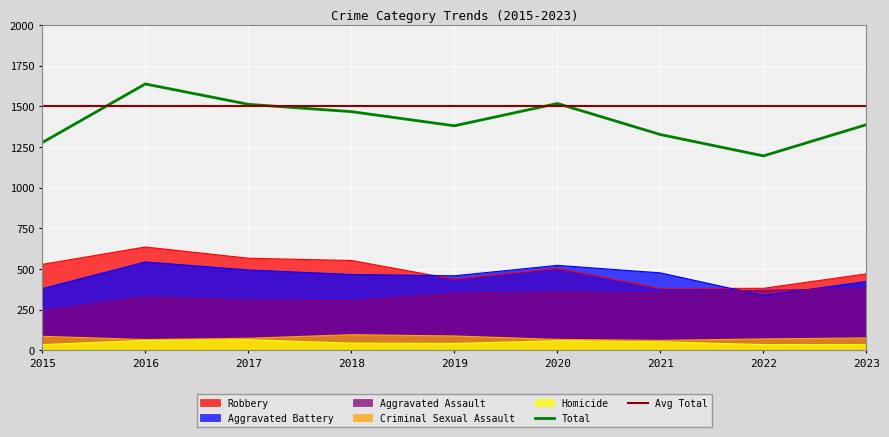

At which category does Robbery reach its first local peak?

2016